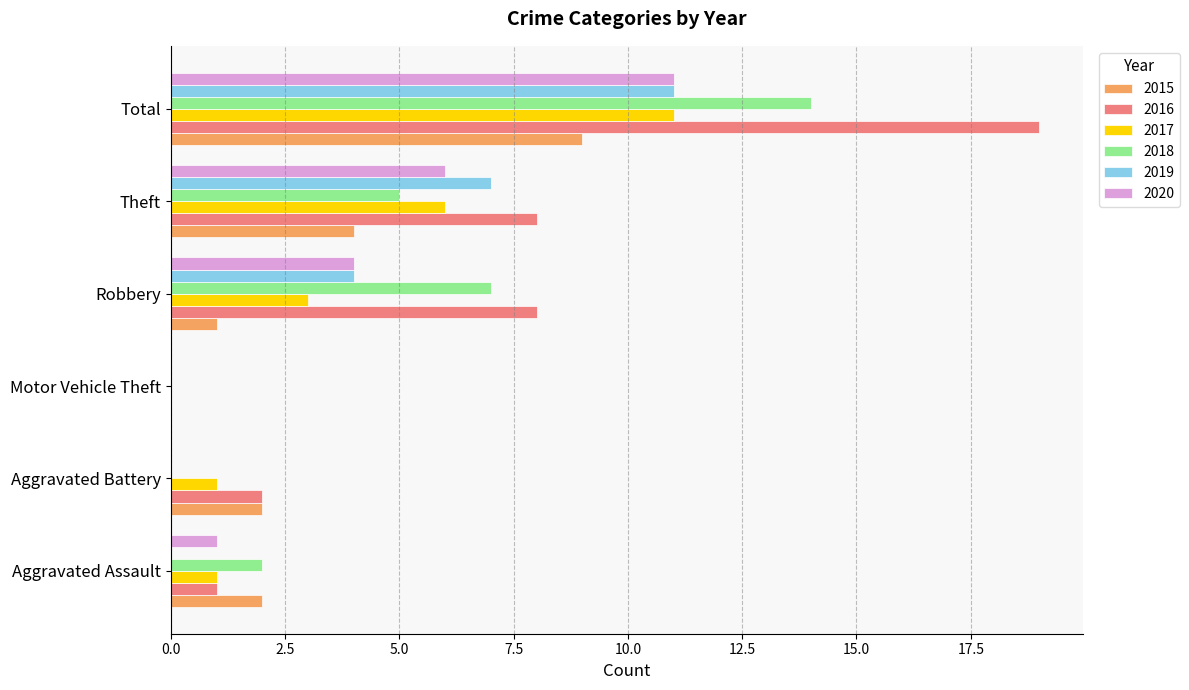

What is the total value across all series at Aggravated Assault?

7